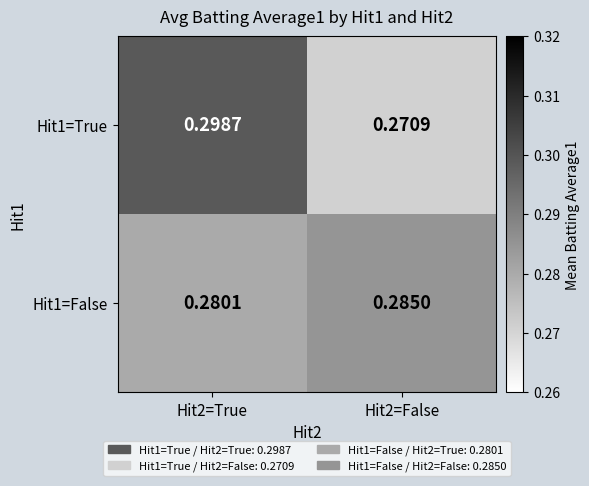

Reading left to right, what are all the values shown in this chart?

Hit1=True: Hit2=True=0.3	Hit2=False=0.3
Hit1=False: Hit2=True=0.3	Hit2=False=0.3